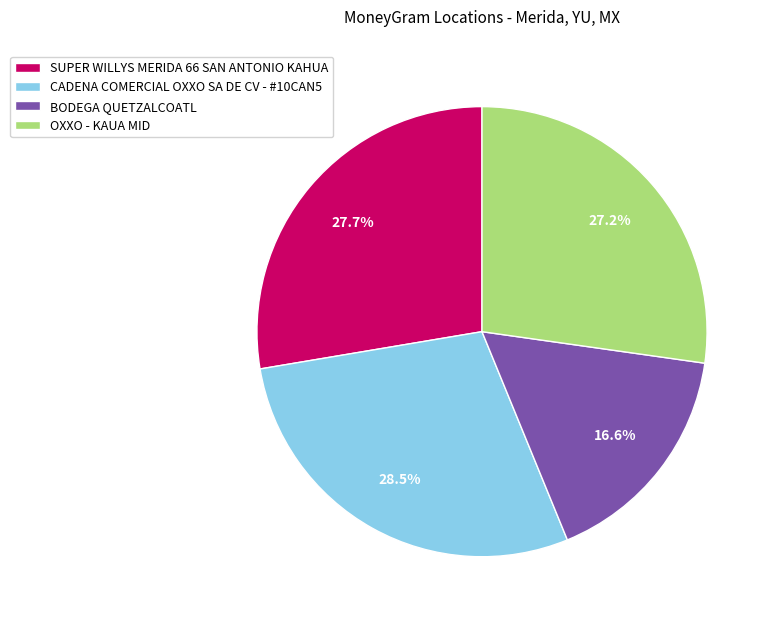

Which category has the biggest portion of the pie?

CADENA COMERCIAL OXXO SA DE CV - #10CAN5